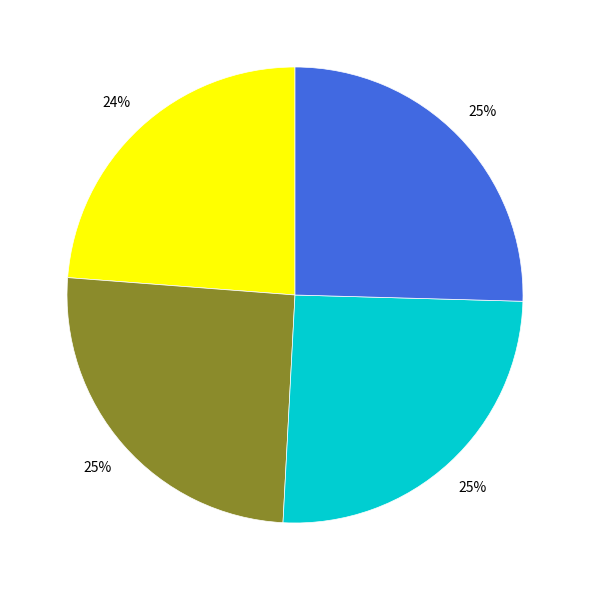

Does any single category account for the majority?

No